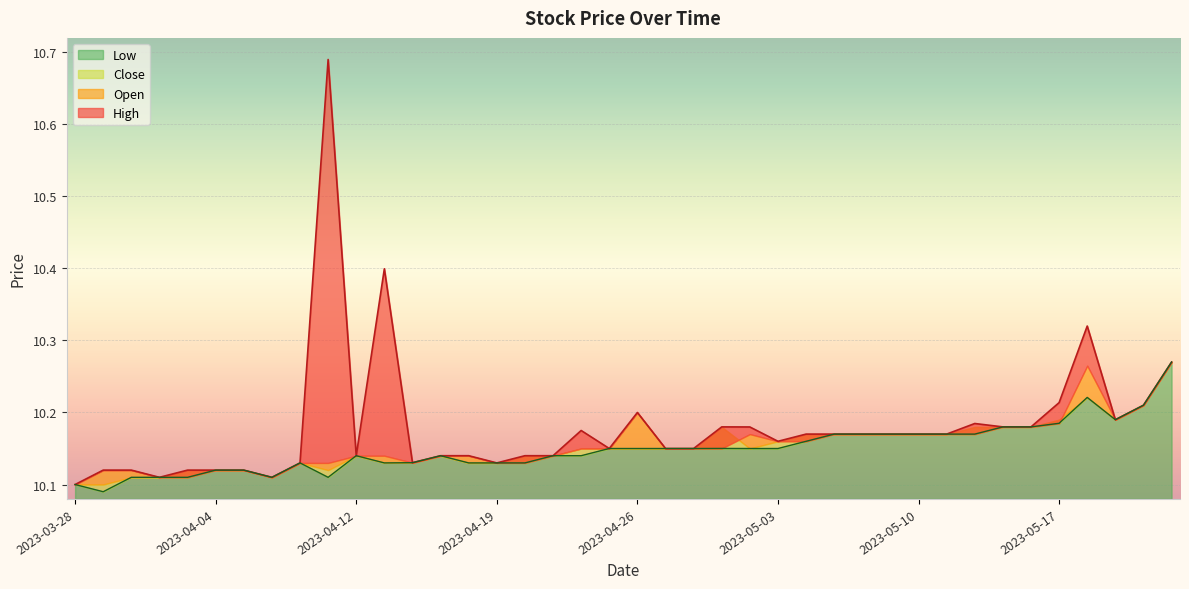

The value of Low at 2023-03-28 is 2.9. True or false?

False